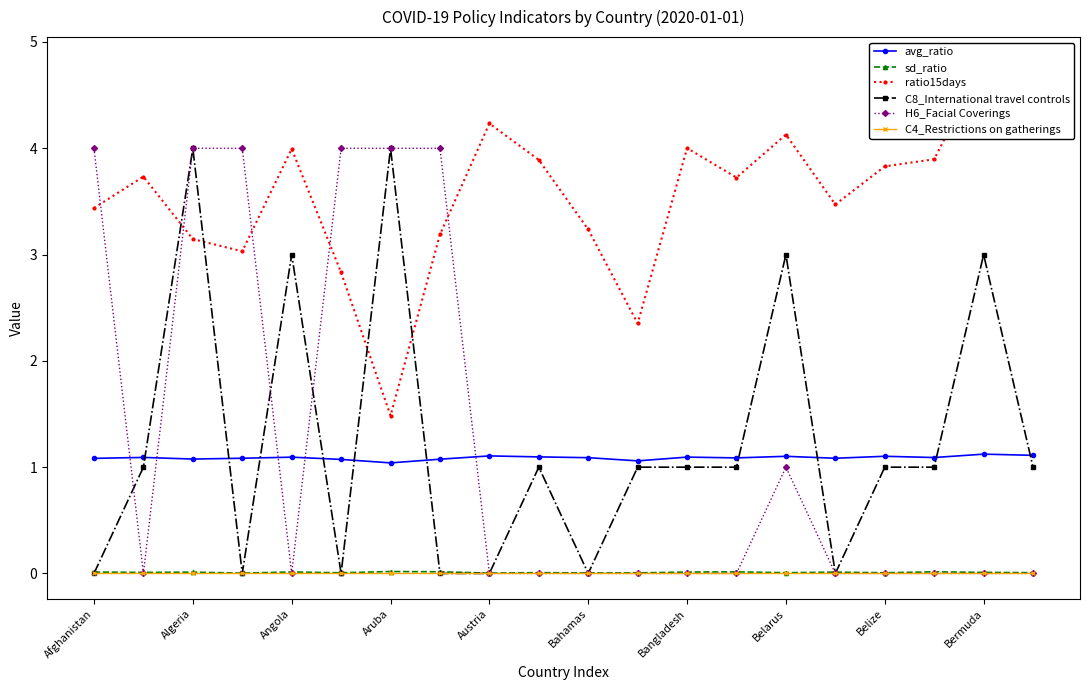

What is the difference between the maximum and second lowest values in the avg_ratio series?

0.1